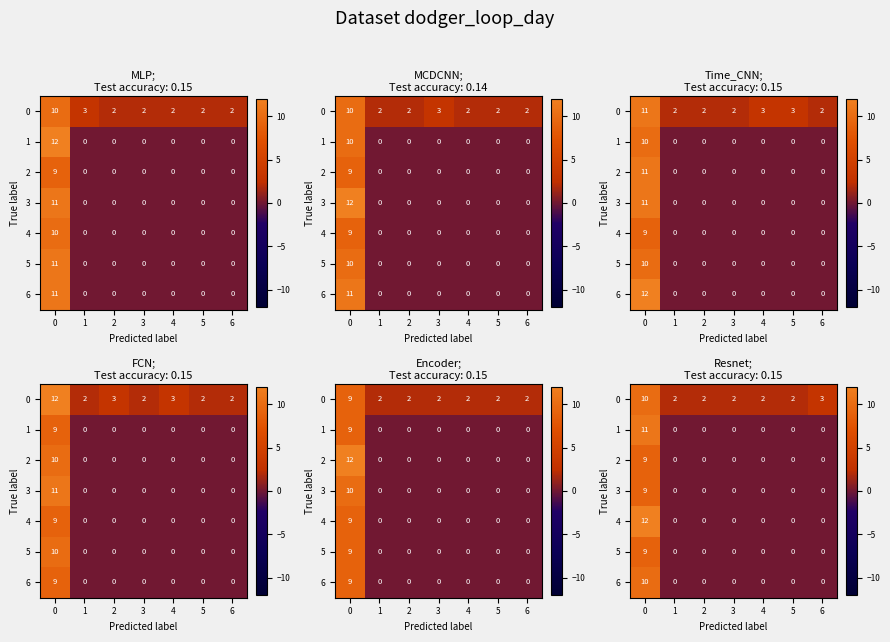

What is the difference between the highest and lowest values at 0?

3